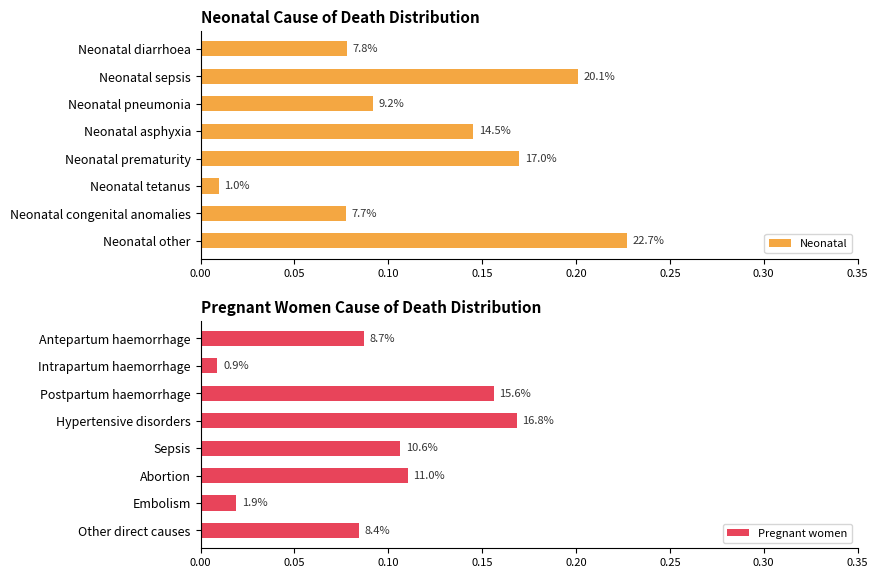

Are the bars horizontal?

Yes